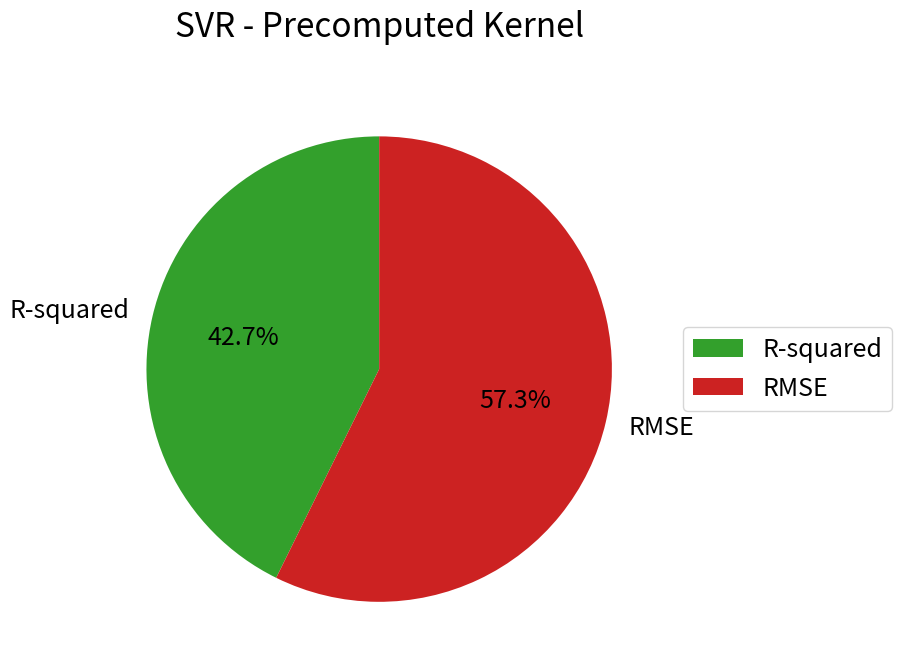

Which category accounts for the majority?

RMSE